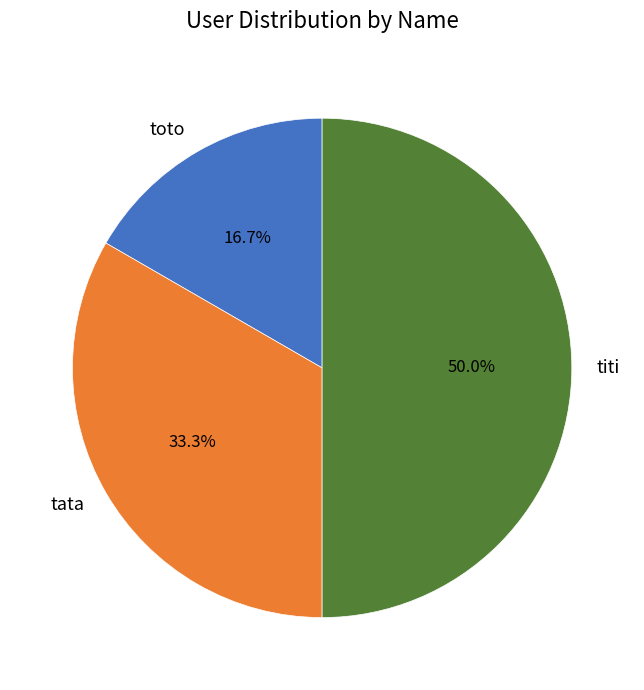

Between titi and tata, which is larger?

titi